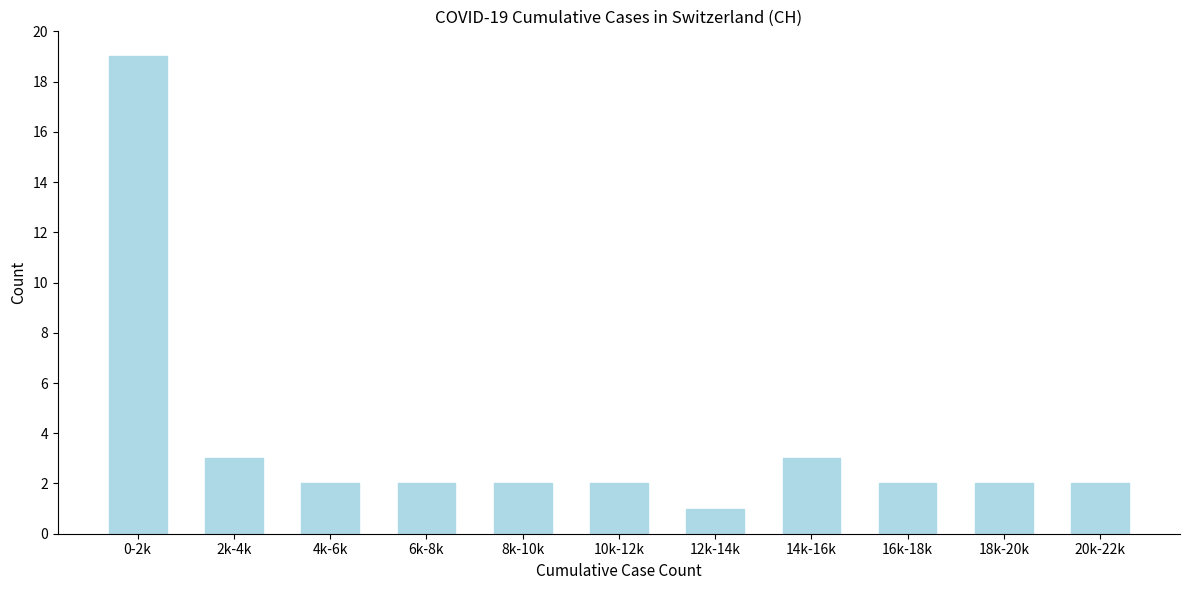

Reading left to right, list all the values displayed in this chart.

19	3	2	2	2	2	1	3	2	2	2